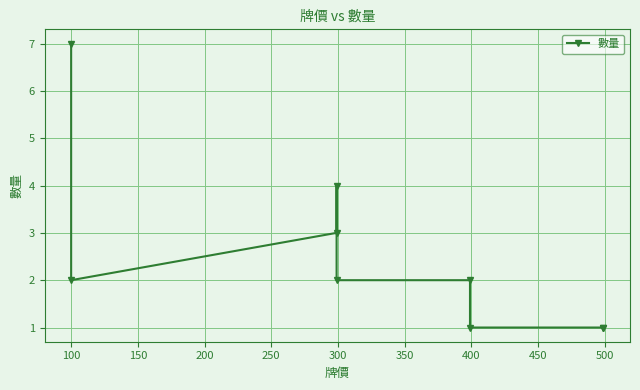

Which has a higher value, 300 or 200?

200